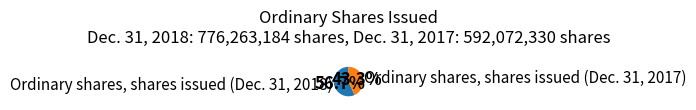

To the nearest percent, what percentage of the pie is Ordinary shares, shares issued (Dec. 31, 2017)?

43%